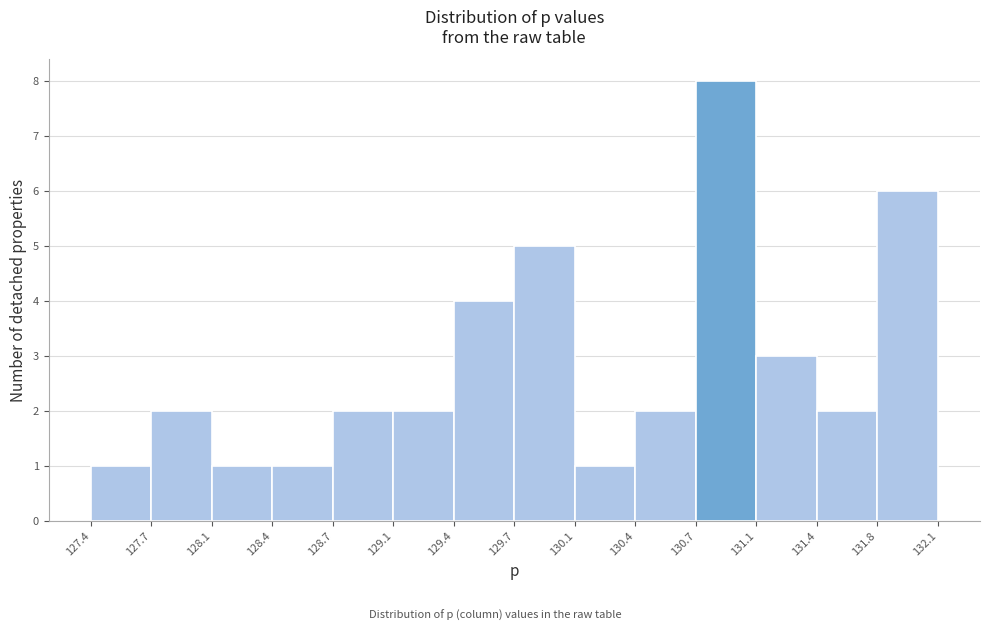

Over which range of the x-axis is the bar tallest?

130.7 to 131.1